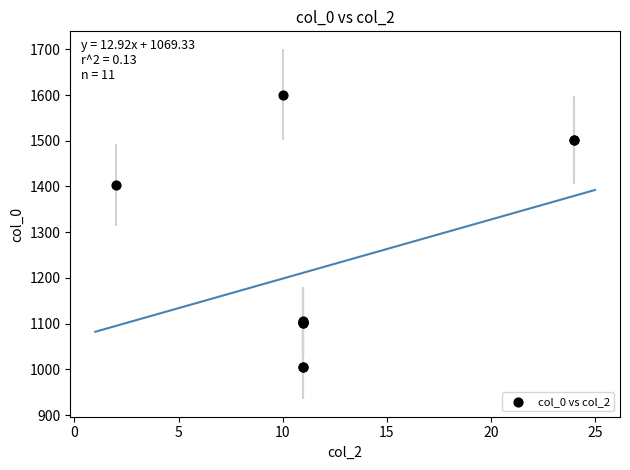

What Y value in the scatter plot is closest to 1303?

1403